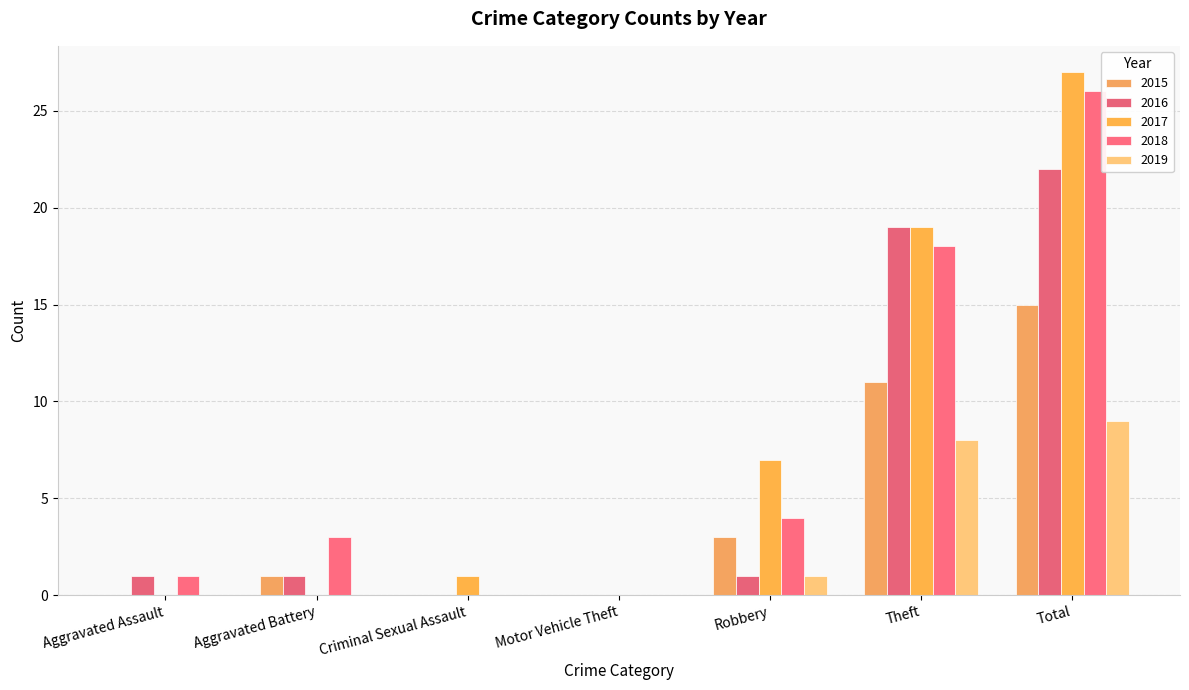

What is the difference between the 2015 values at Motor Vehicle Theft and Aggravated Battery?

1